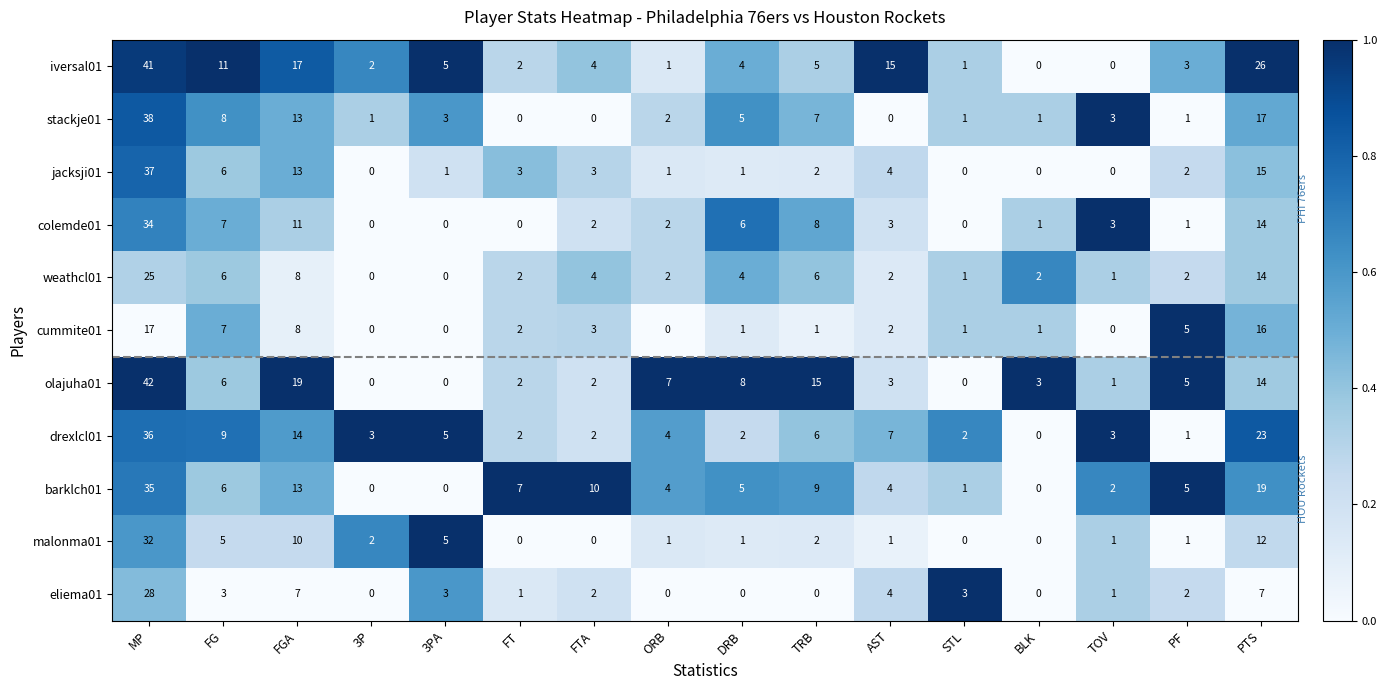

Where is olajuha01 nearest to the value 21?

FGA